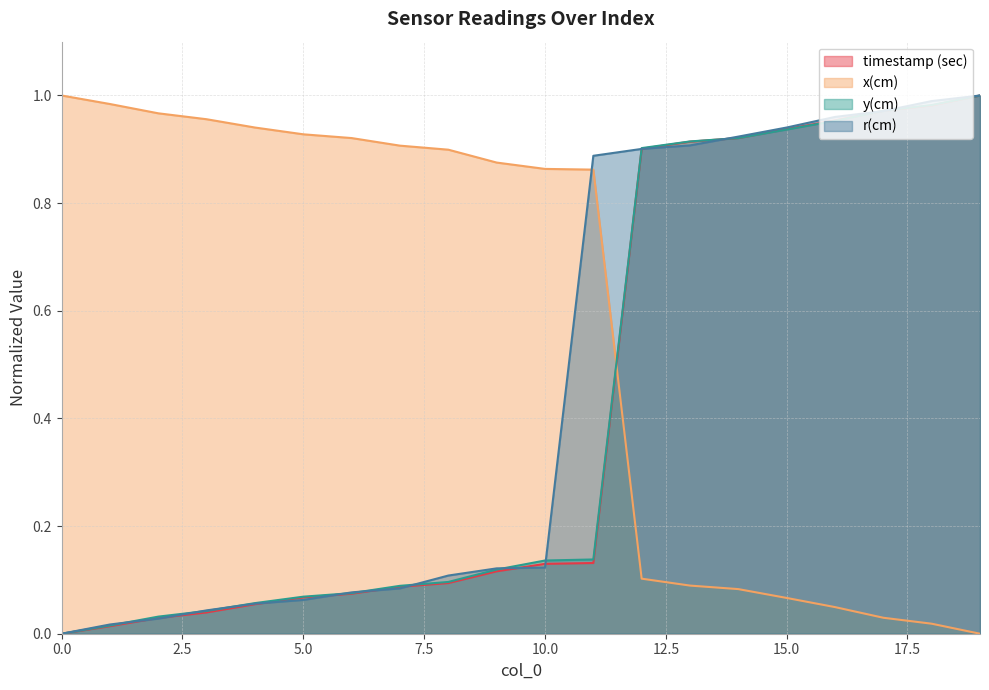

At 7, list the series in order from smallest to largest.

r(cm), timestamp (sec), y(cm), x(cm)